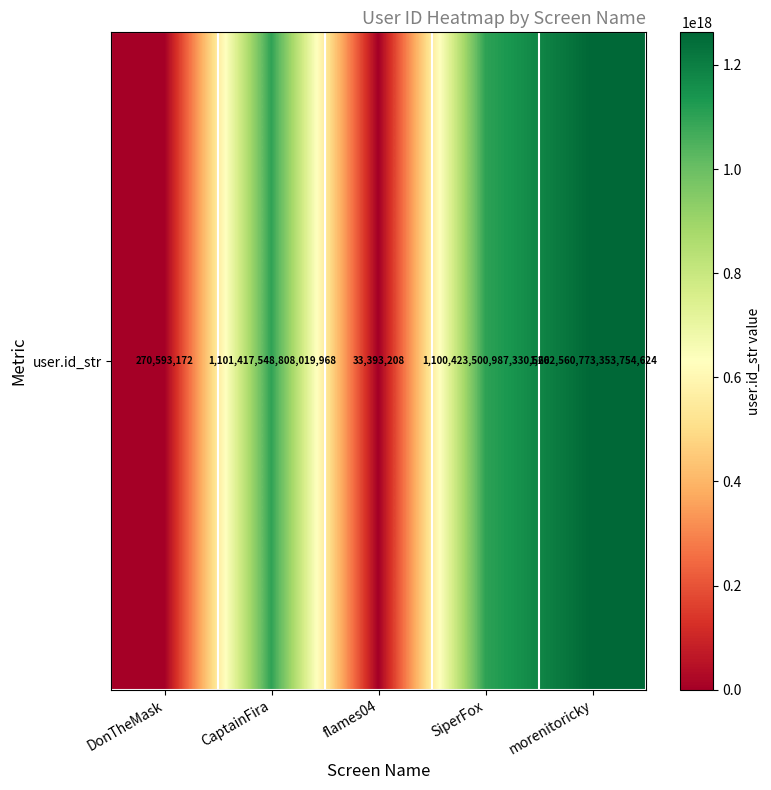

Reading left to right, extract all data points from this chart.

270593172	1101417548808019968	33393208	1100423500987330560	1262560773353754624